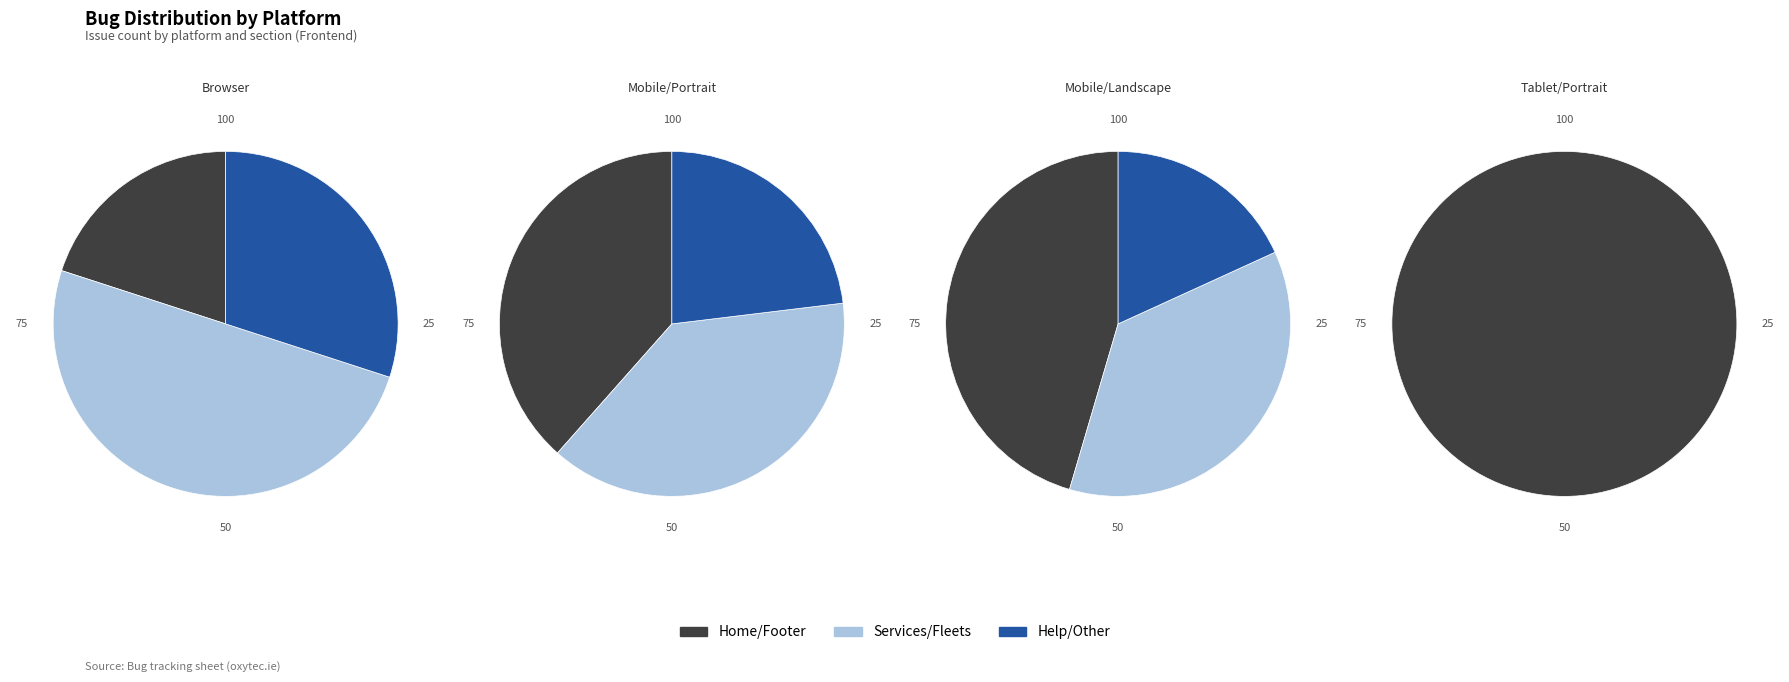

Is Mobile/Landscape the majority of the pie?

No